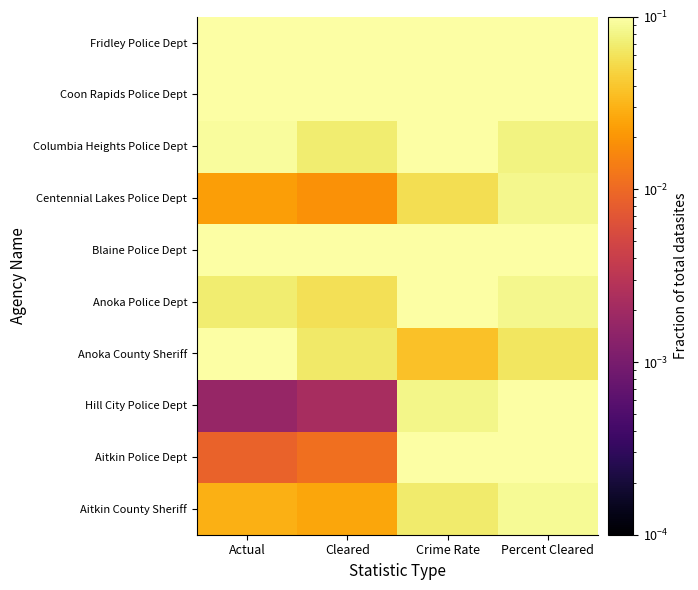

How many categories are shown in the chart?

4